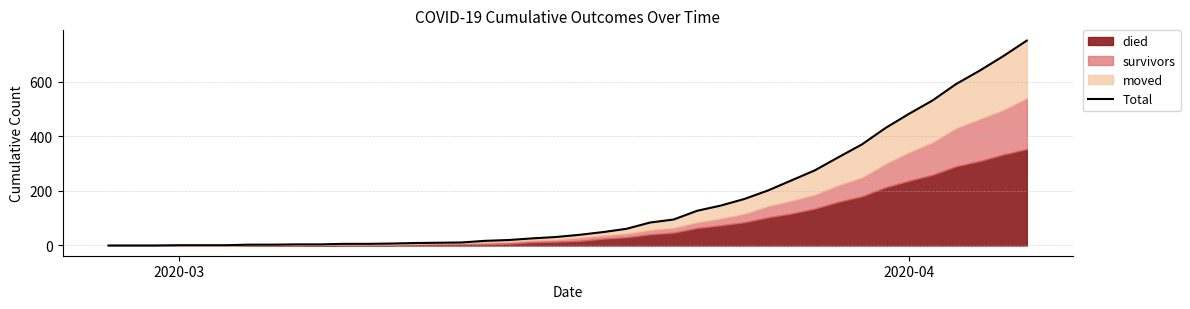

True or false: there are more than 0 points higher than both neighbors.

False